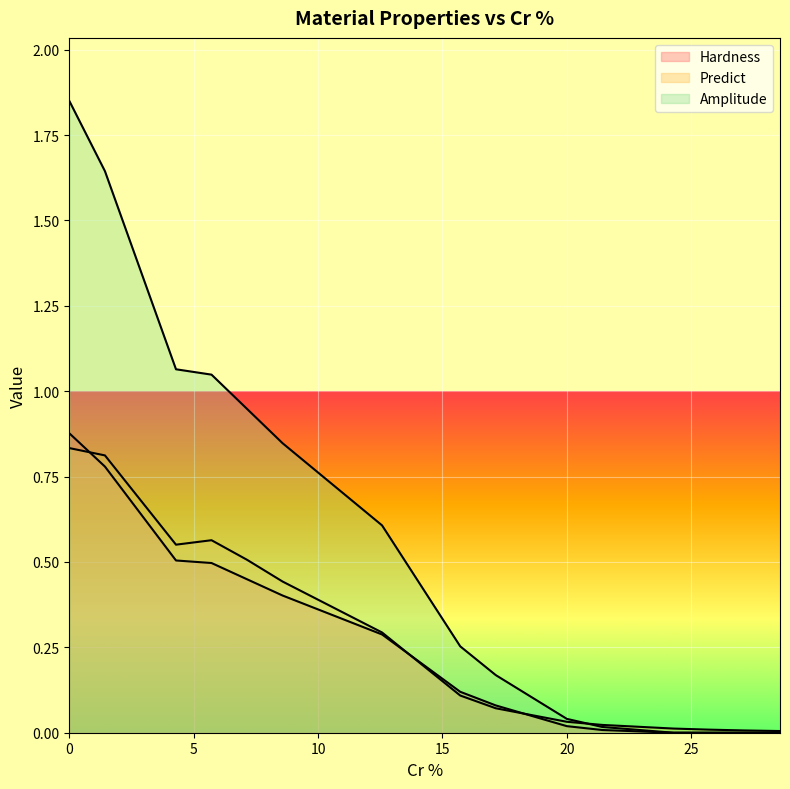

True or false: Predict and Hardness intersect in this chart.

True